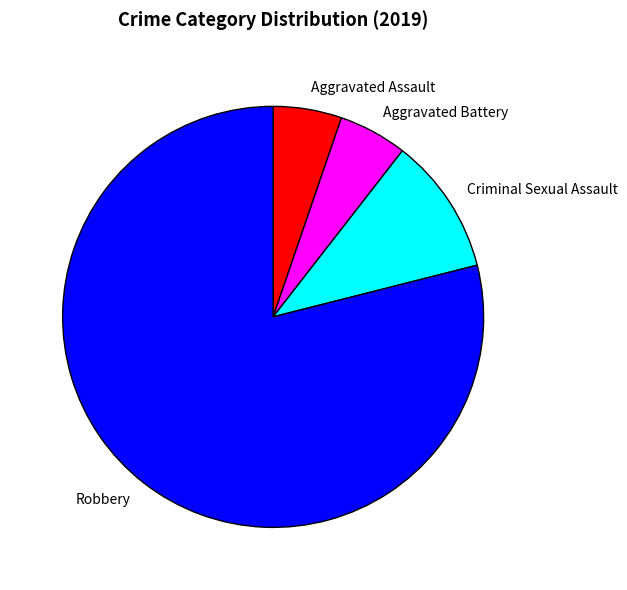

How many segments does this pie chart have?

4